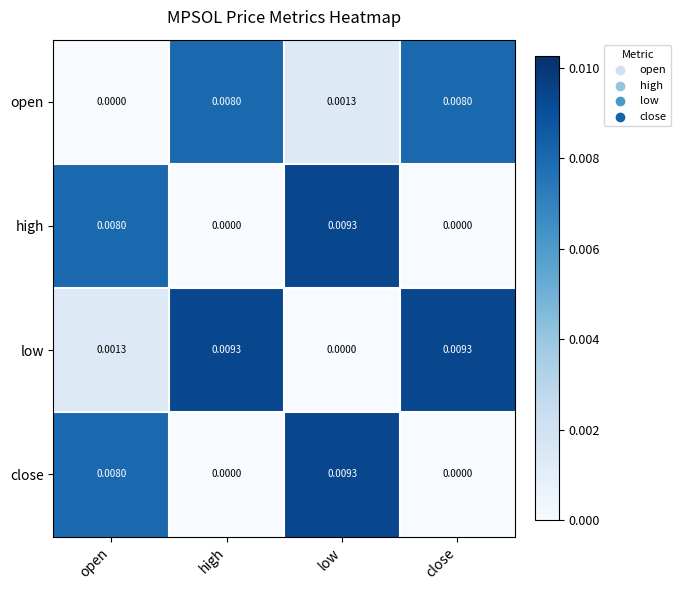

At which label is open closest to 0?

open